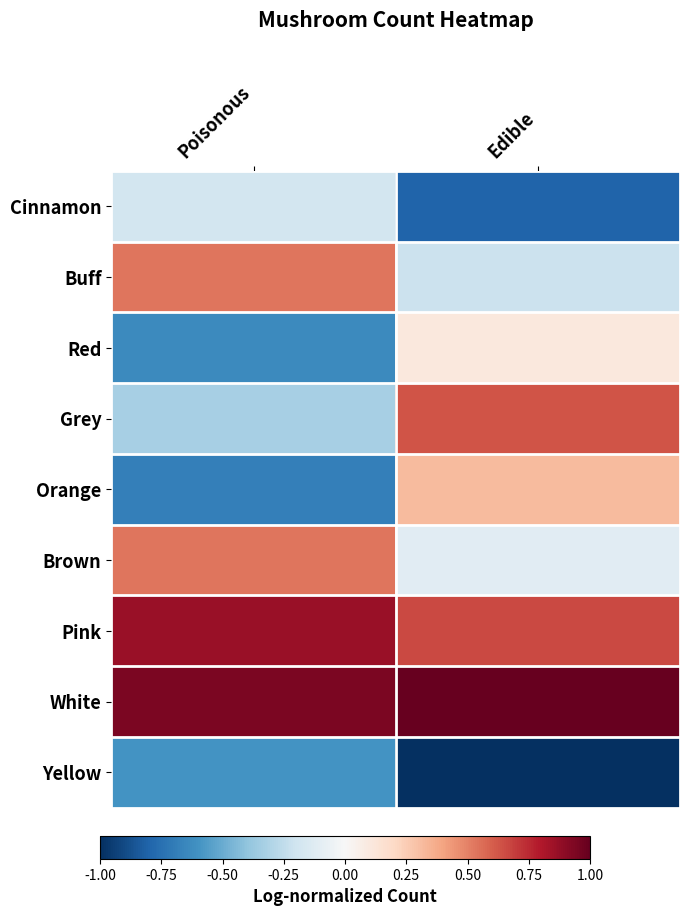

Reading left to right, what are all the values shown in this chart?

Cinnamon: Poisonous=-0.2	Edible=-0.8
Buff: Poisonous=0.5	Edible=-0.2
Red: Poisonous=-0.6	Edible=0.1
Grey: Poisonous=-0.3	Edible=0.6
Orange: Poisonous=-0.7	Edible=0.3
Brown: Poisonous=0.5	Edible=-0.1
Pink: Poisonous=0.9	Edible=0.7
White: Poisonous=0.9	Edible=1.0
Yellow: Poisonous=-0.6	Edible=-1.0